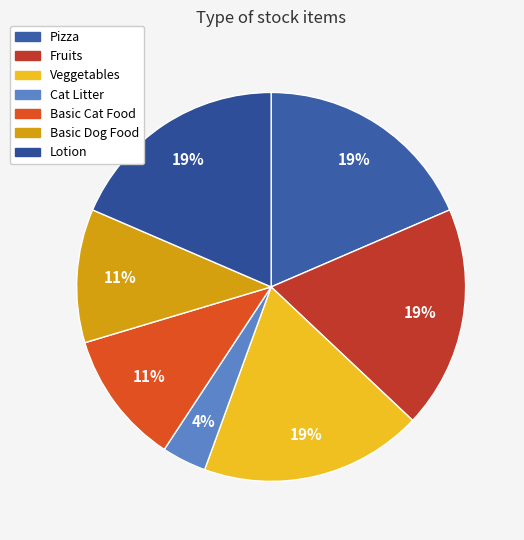

To the nearest percent, what portion does Fruits represent?

19%